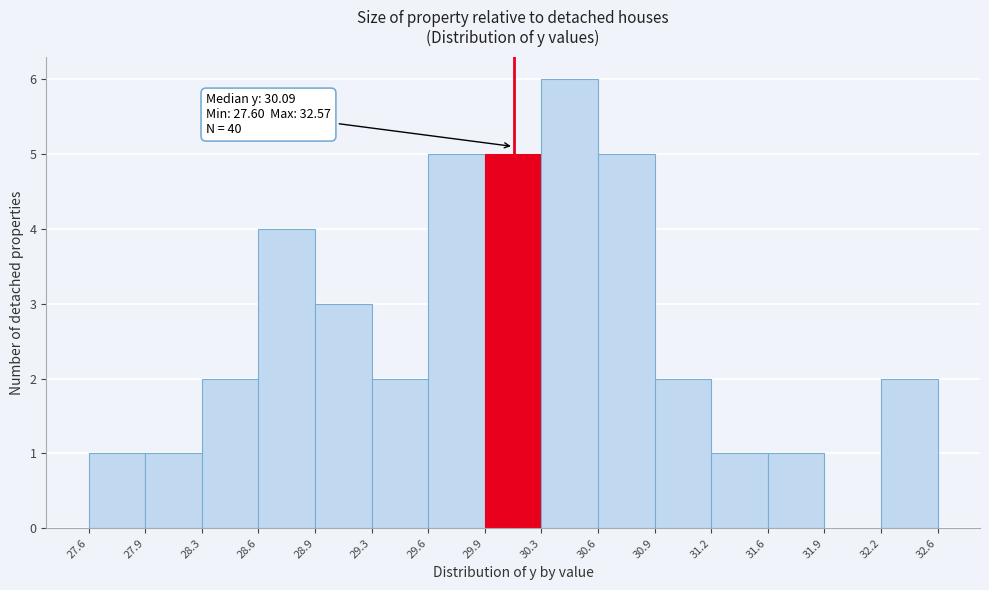

Over which range of the x-axis is the bar tallest?

30.3 to 30.6